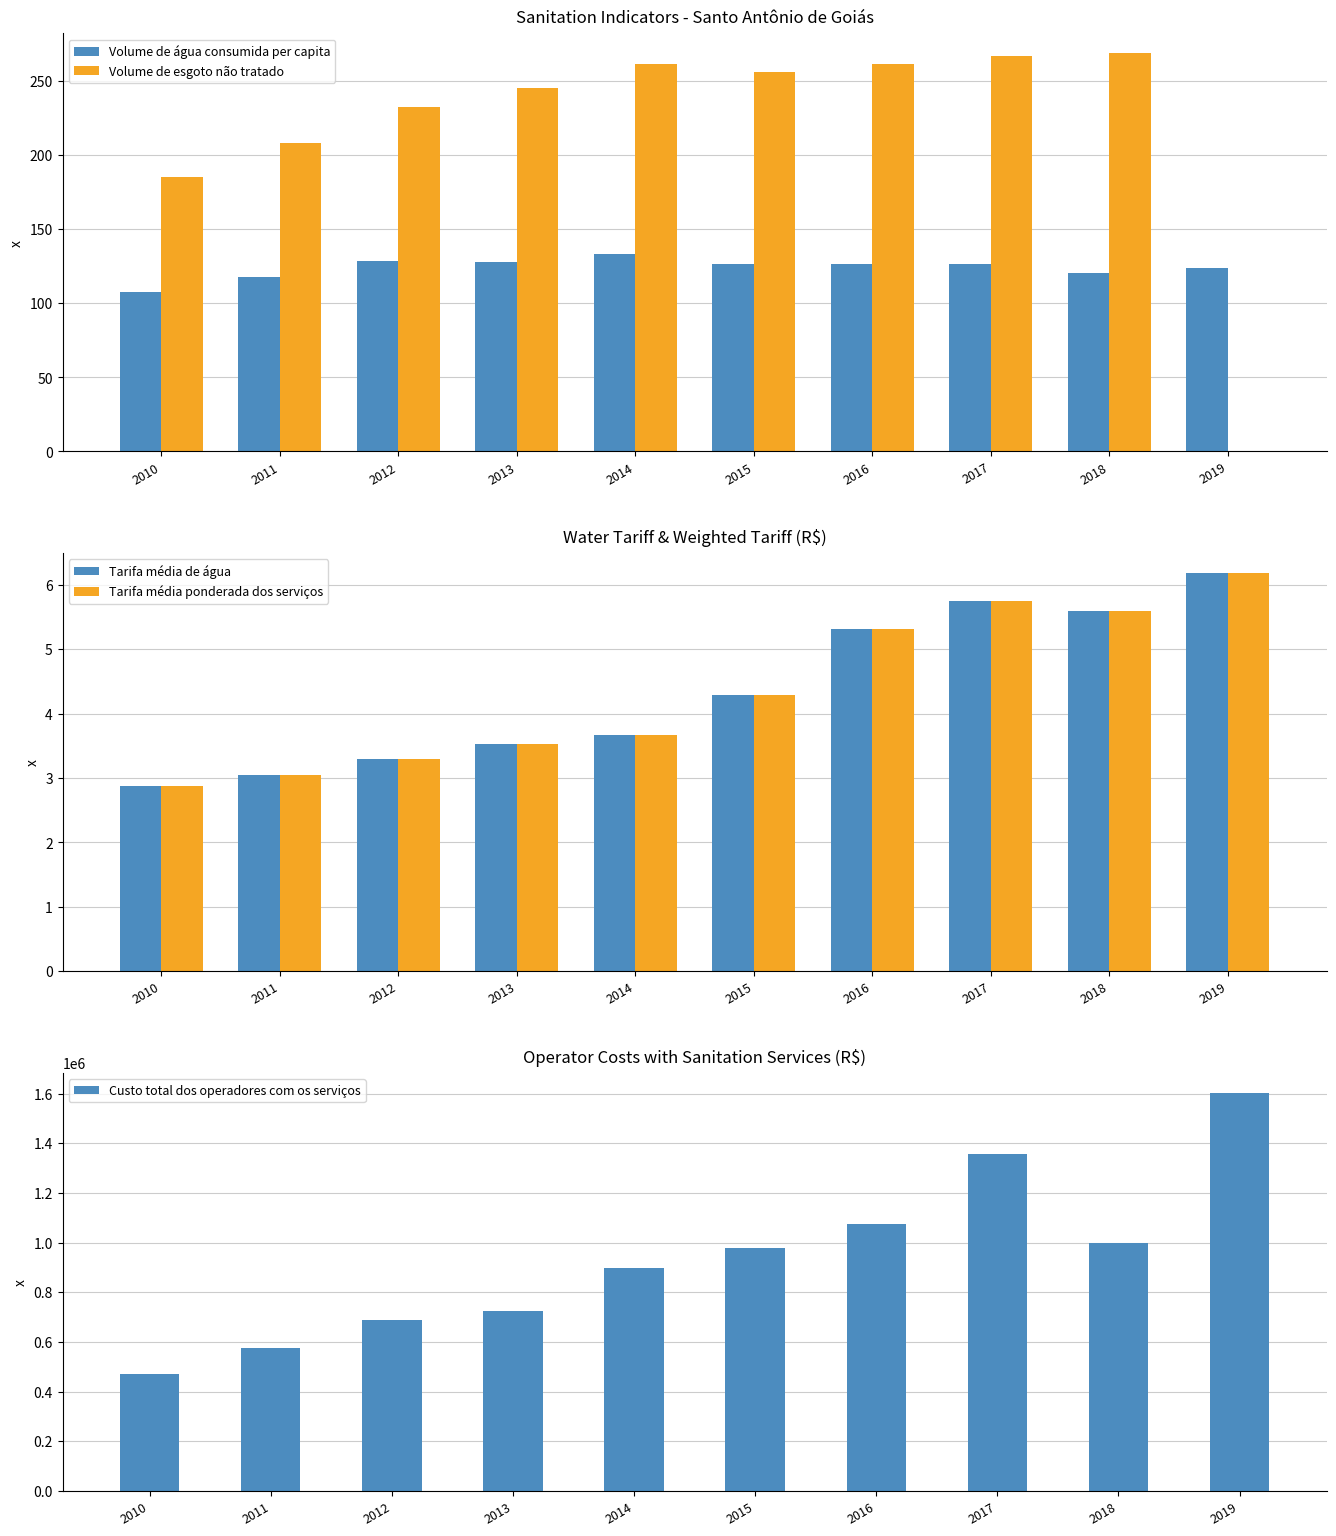

Does the chart contain stacked bars?

No